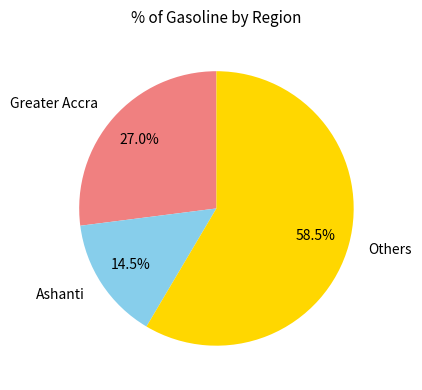

What is the total percentage of Others and Greater Accra?

85.5%